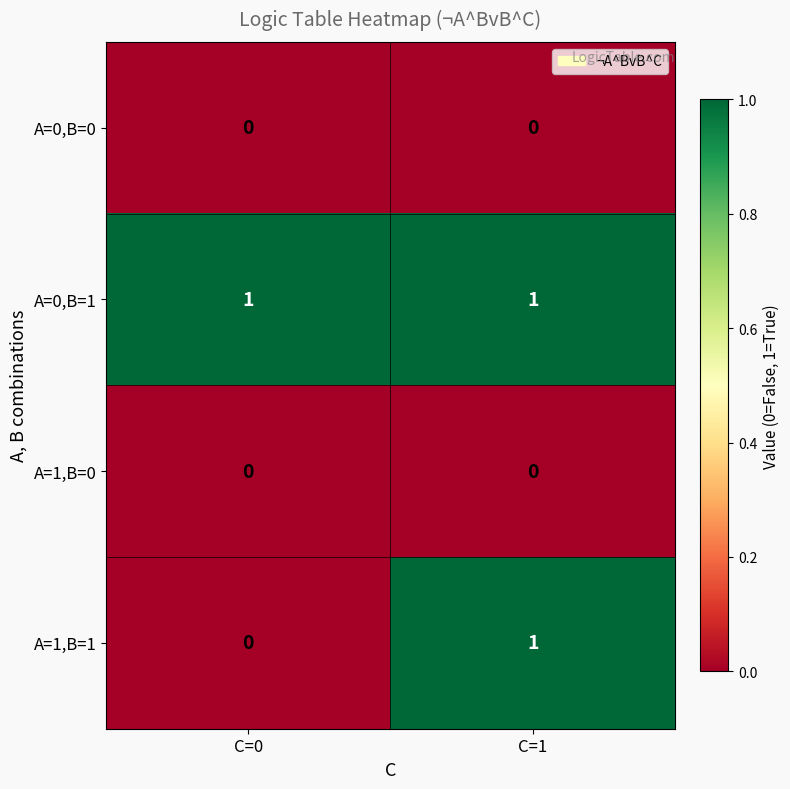

What is the difference between the highest and lowest values at C=0?

1